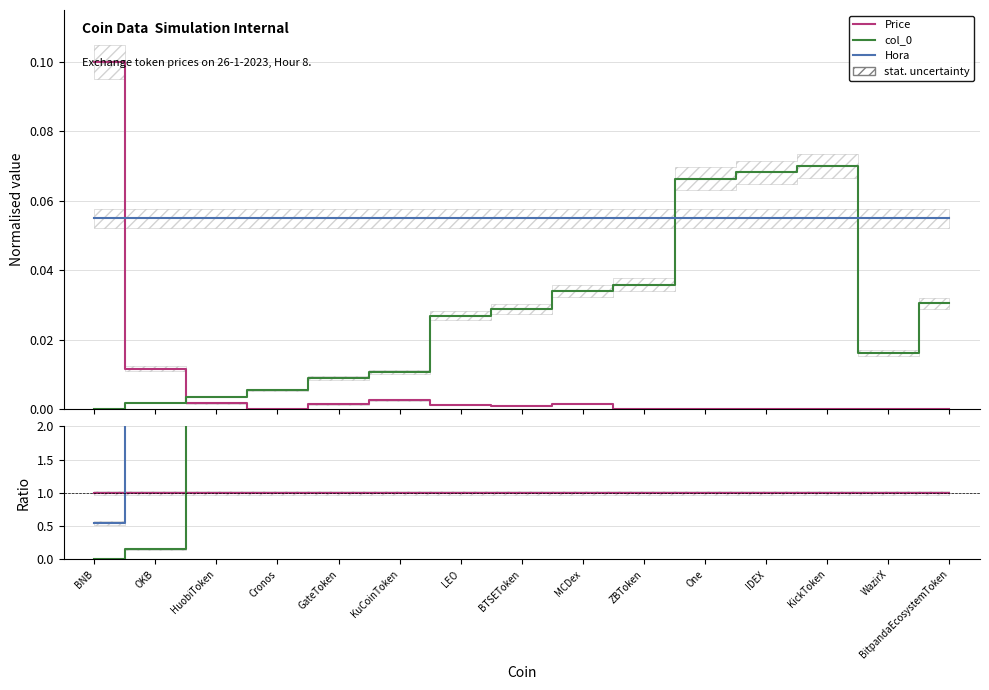

After their last crossing, which series has the higher values: Hora or col_0?

Hora